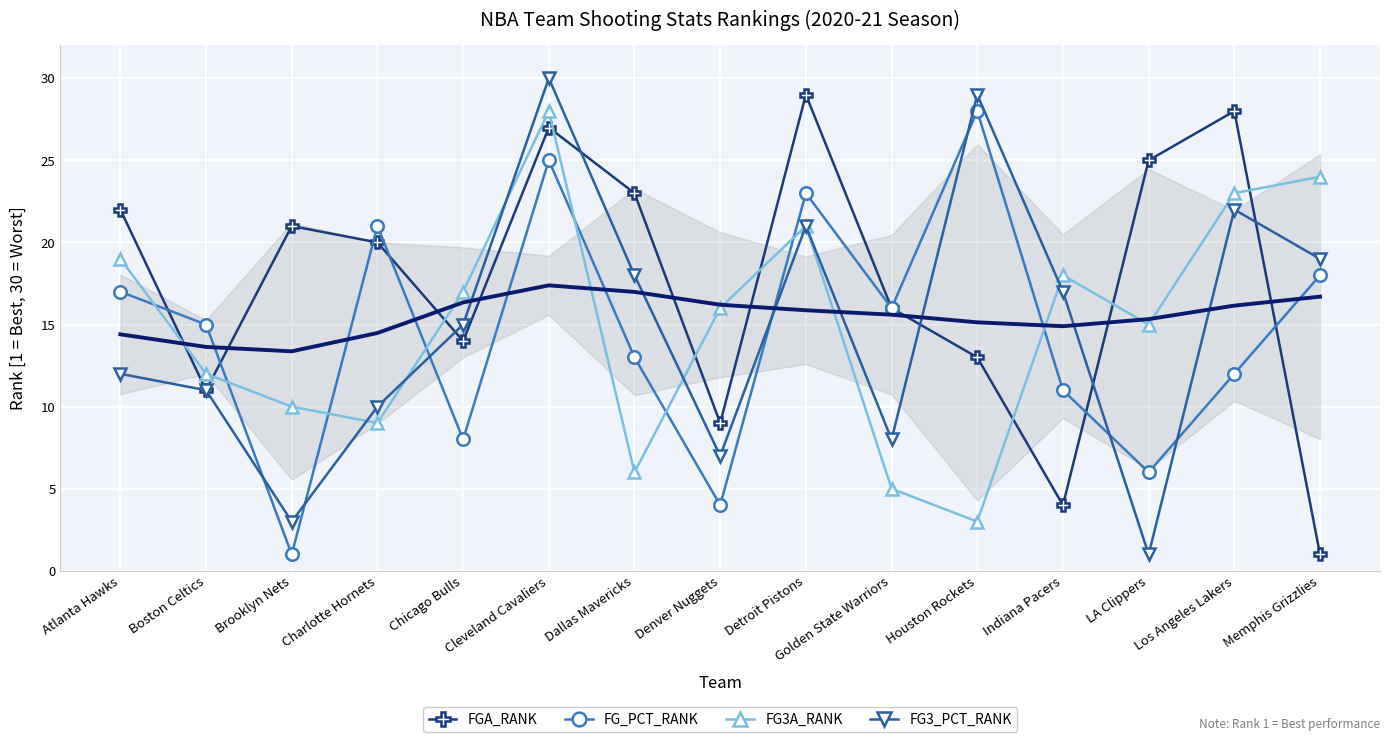

How many categories are shown in the chart?

15